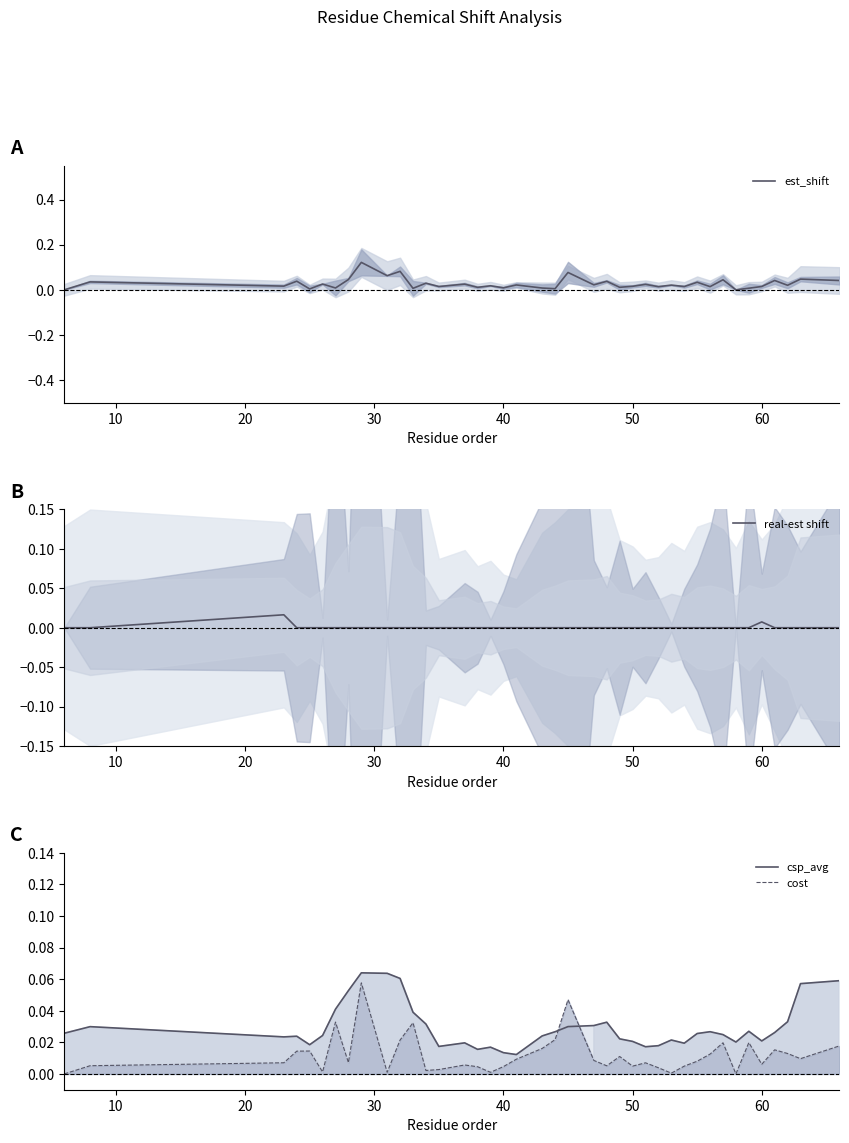

What is the maximum value shown in the chart?

0.1